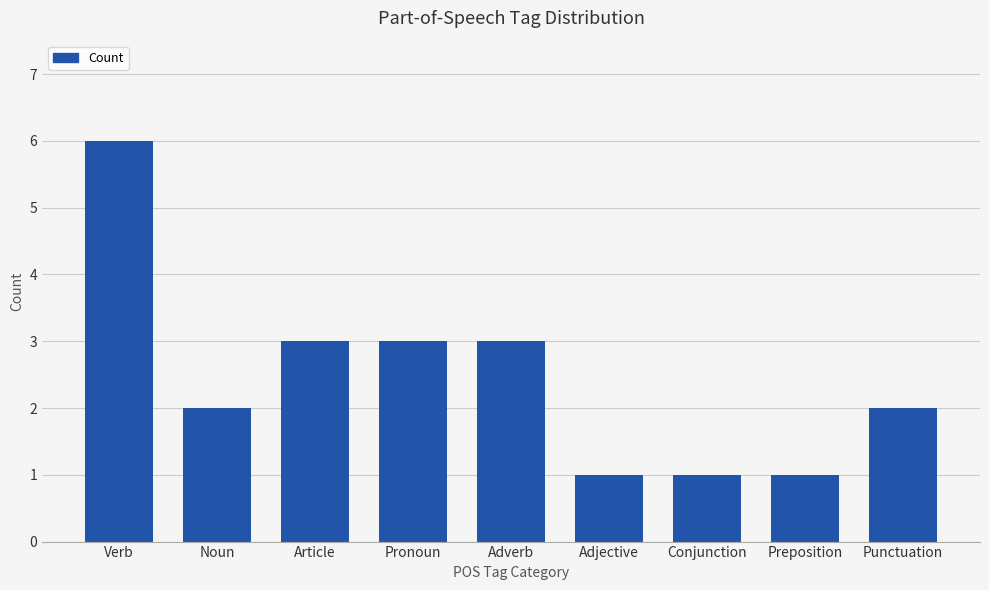

Reading left to right, list all the values displayed in this chart.

6	2	3	3	3	1	1	1	2